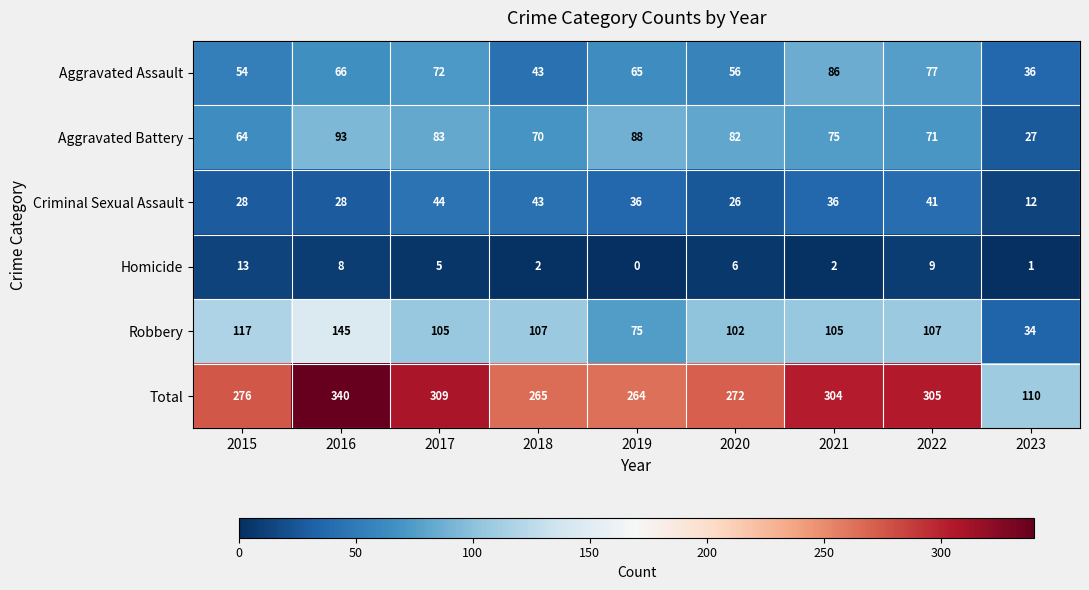

Is it true that Homicide equals 1 at 2023?

True